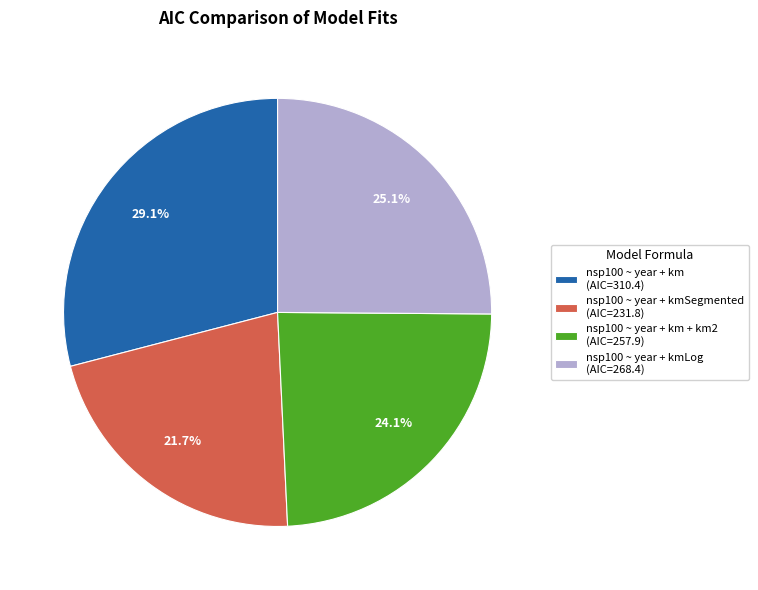

Is there any slice that represents more than half of the pie?

No